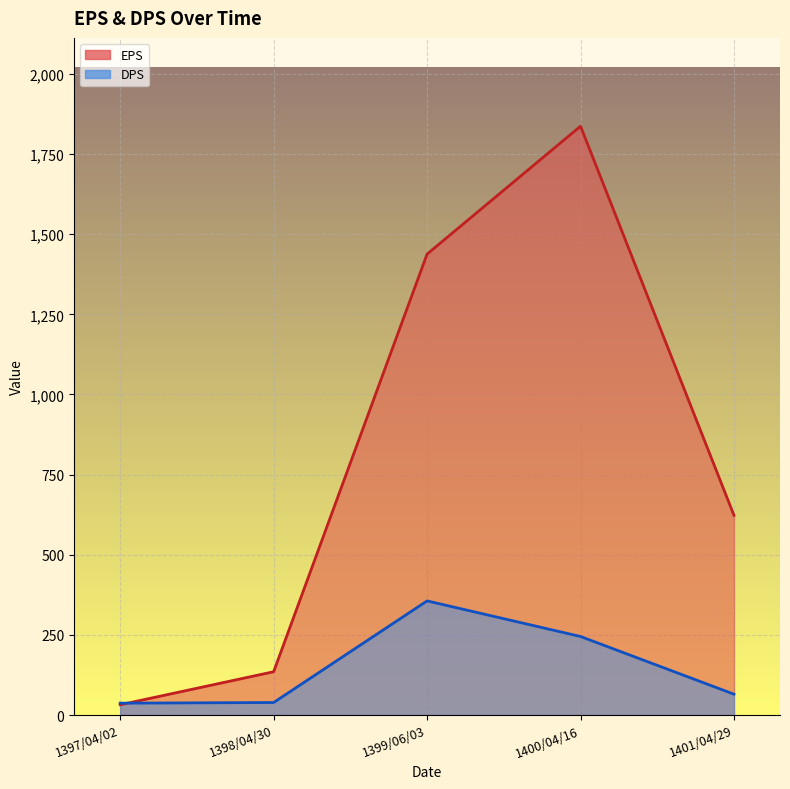

What is the label of the 1st point from the left?

1397/04/02